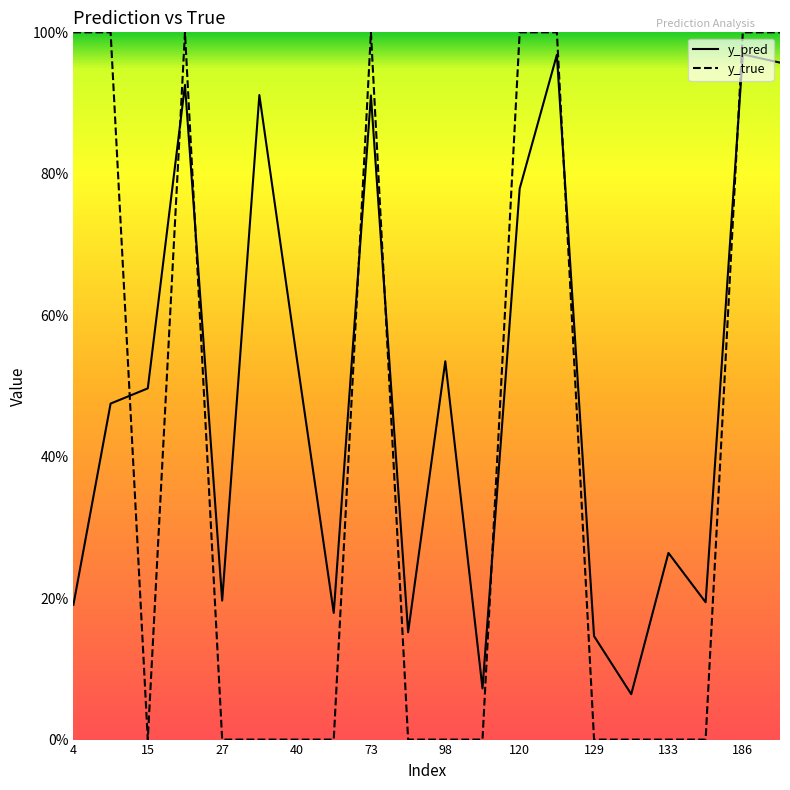

What are all the series names shown in the legend?

y_pred, y_true